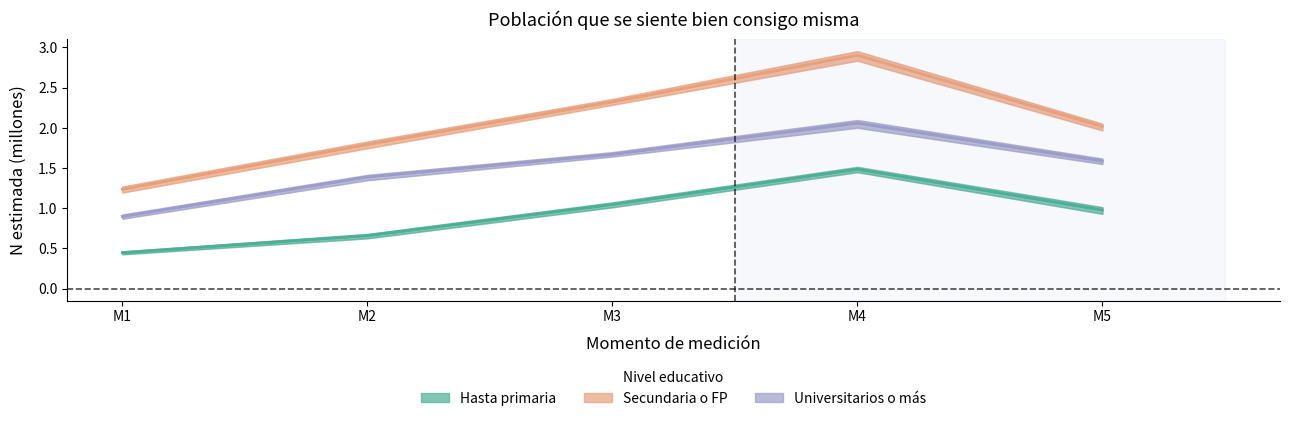

What is the average value of the Universitarios o más series?

1.5